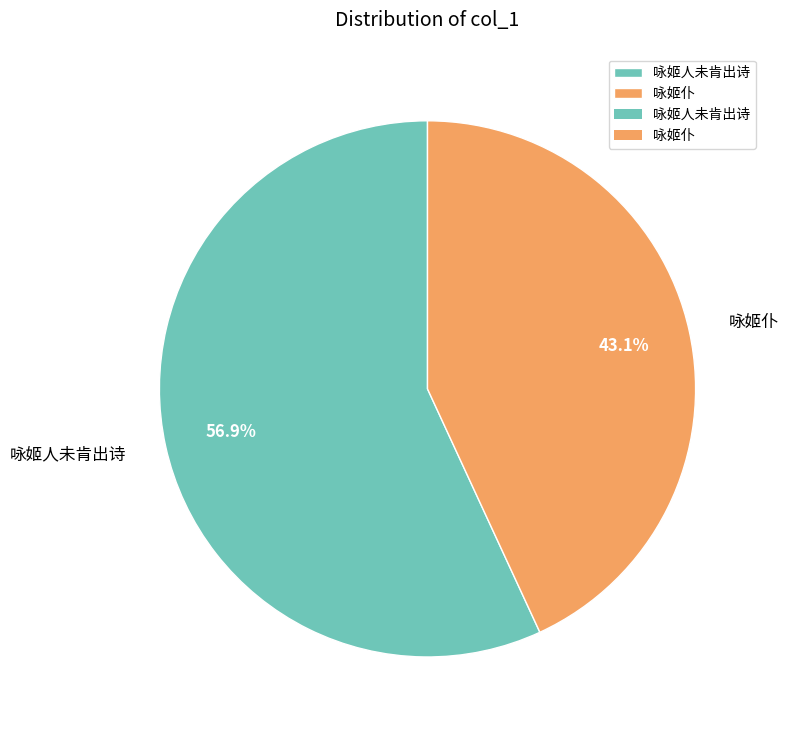

What is the smallest slice in the pie chart?

咏姬仆